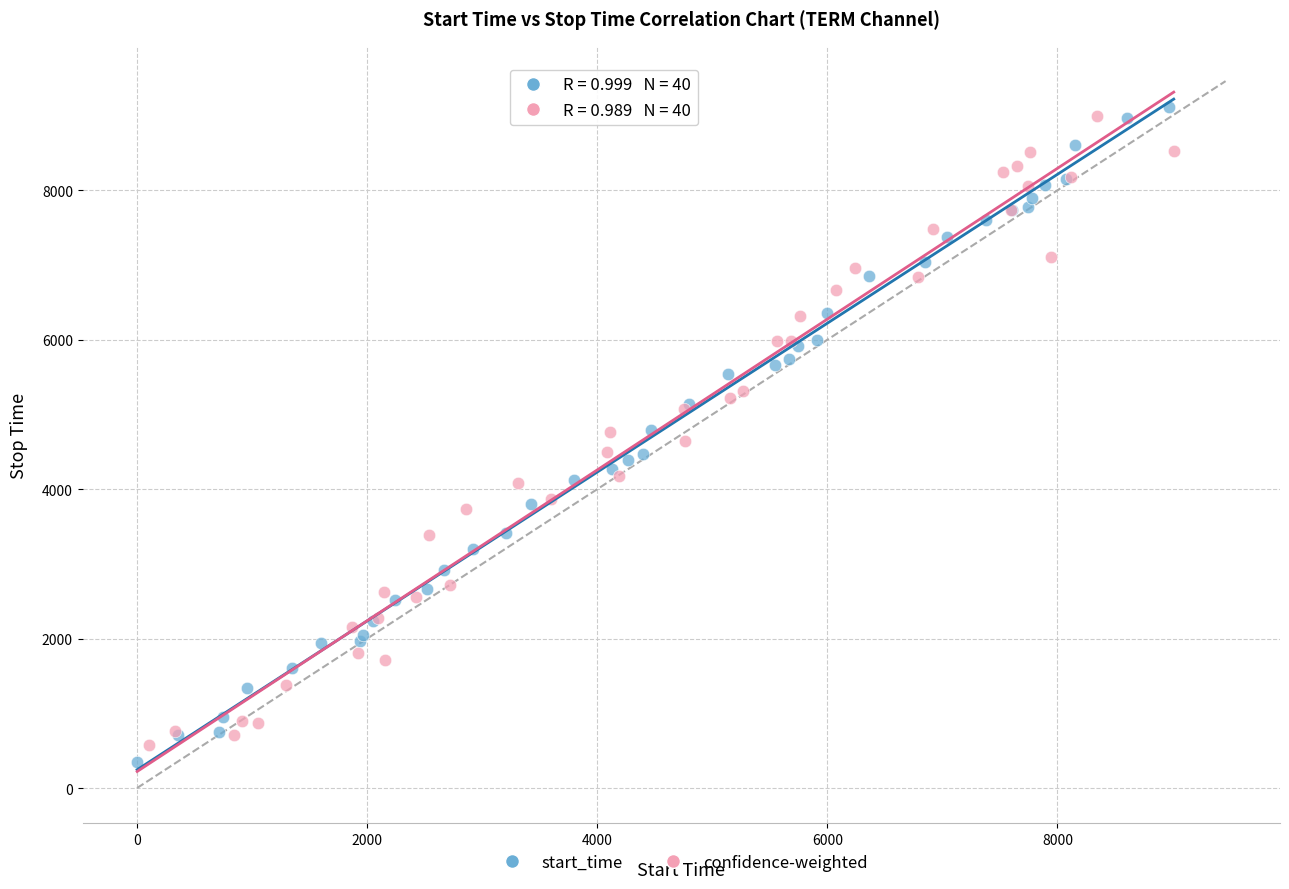

What are all the series names shown in the legend?

start_time, confidence-weighted